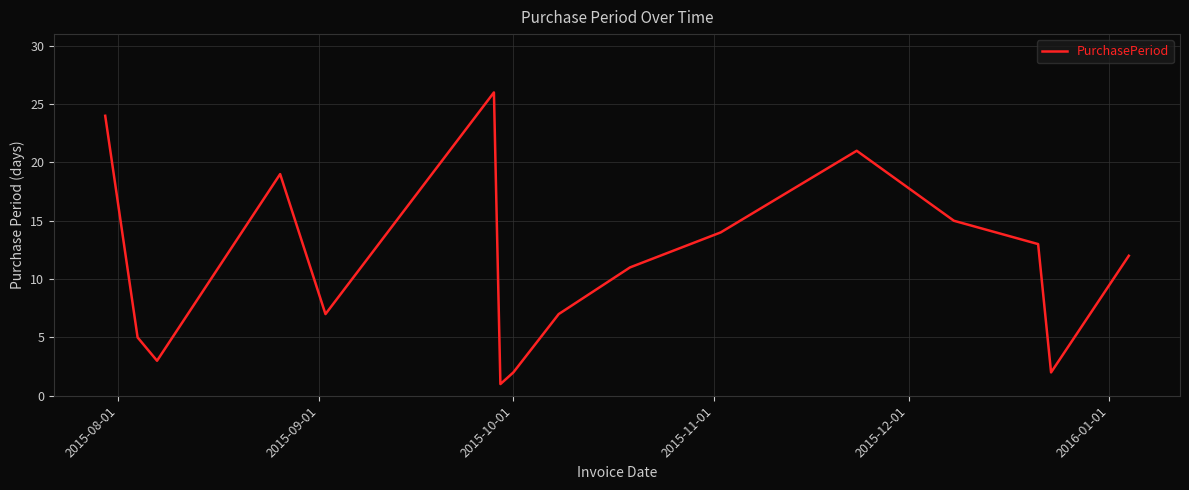

What is the greatest value displayed?

26